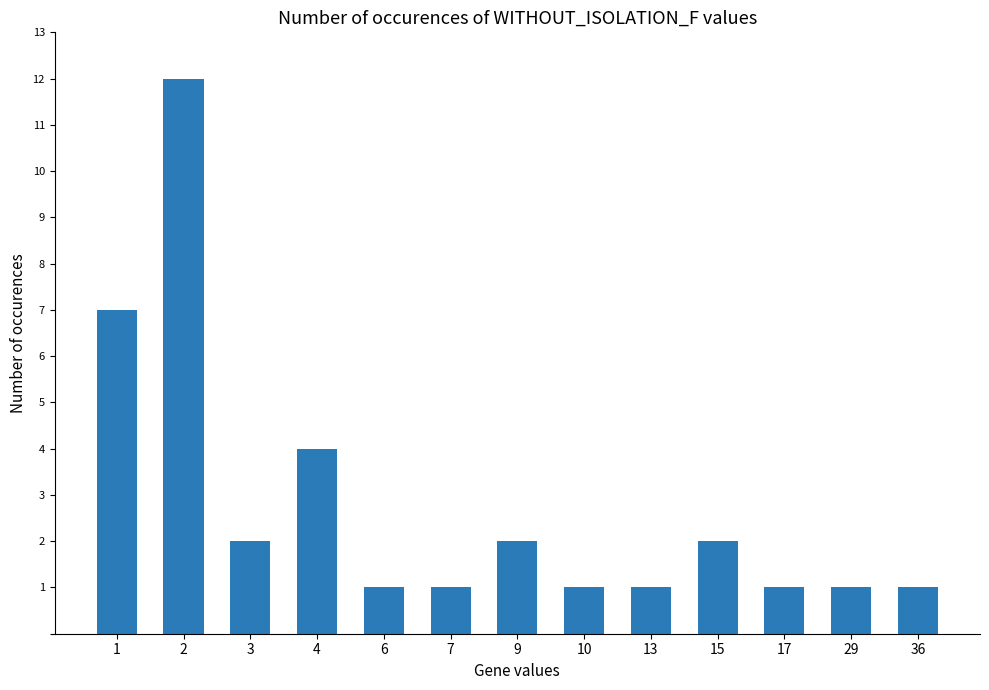

Does the chart contain stacked bars?

No